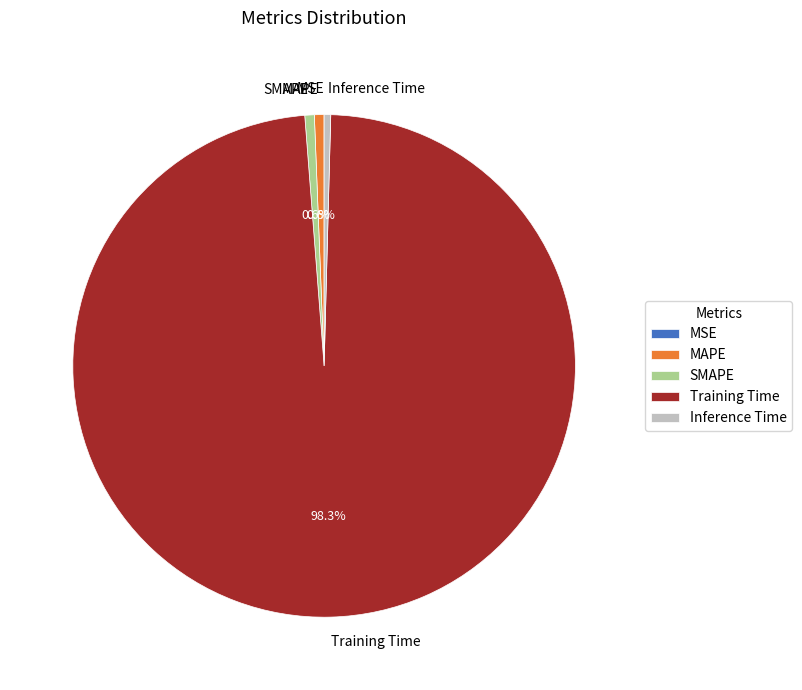

Between MAPE and Training Time, which is larger?

Training Time